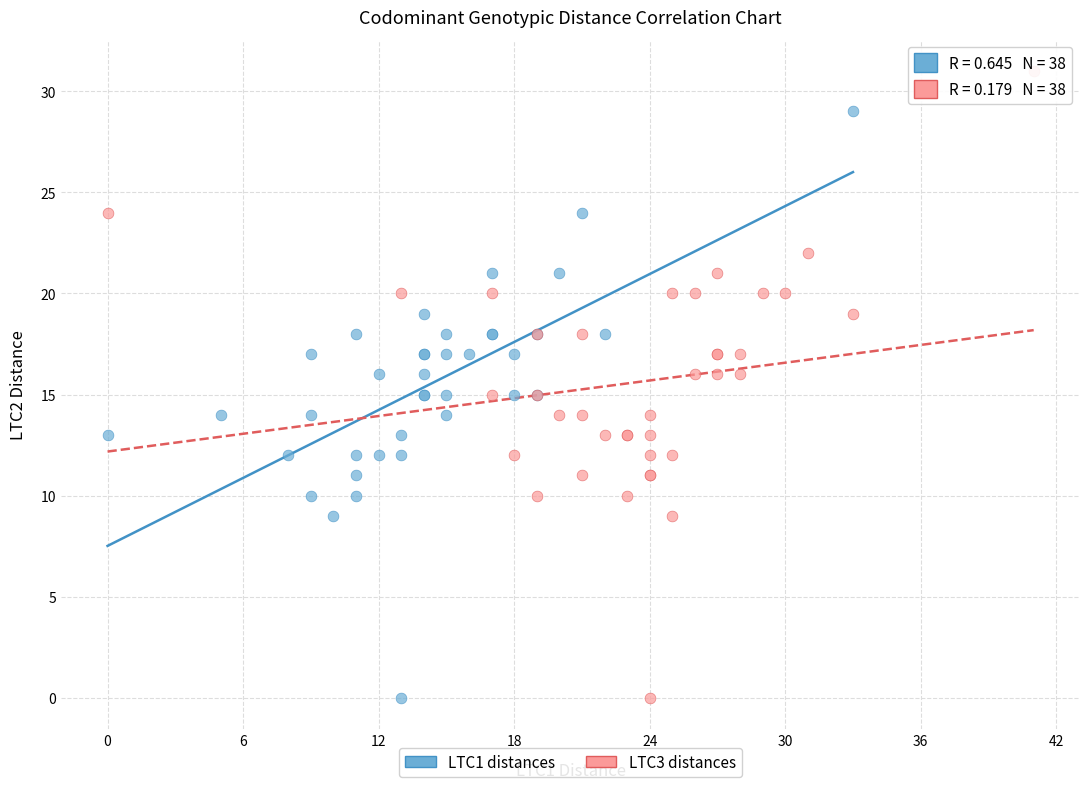

Which series has the largest Y range (max minus min)?

LTC3 distances